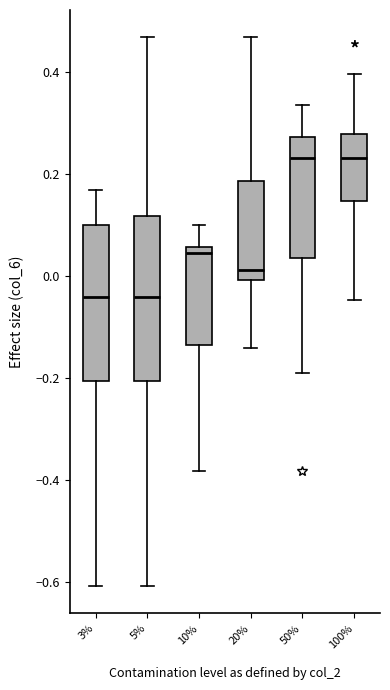

Where does the lower whisker of the box at x = 100% end on the y-axis? The values are not printed on the chart, so give them approximately, as read against the axis.

-0.04